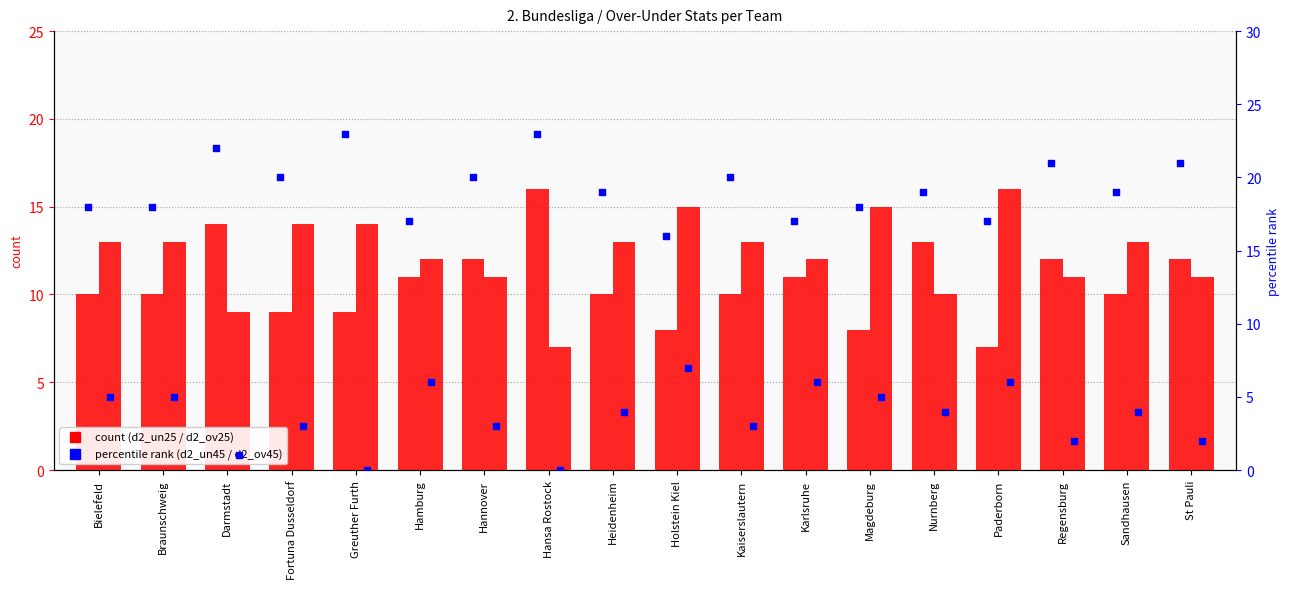

At how many categories does at least one series exceed 12?

18